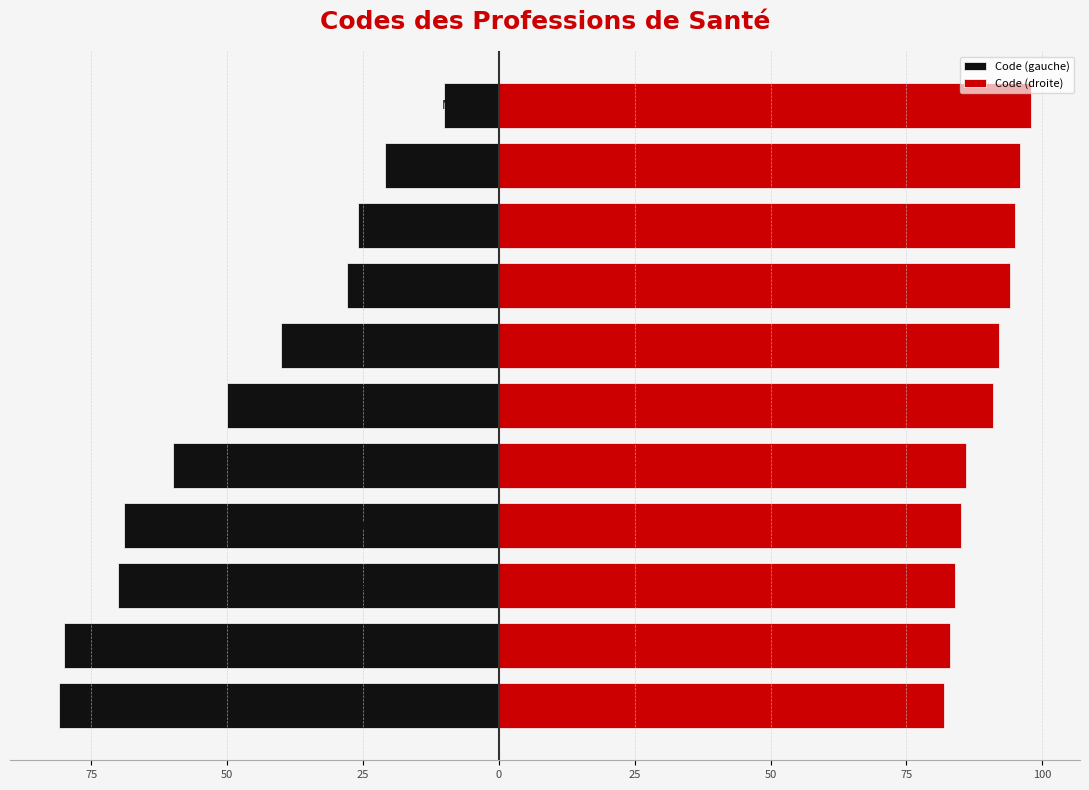

What is the sum of all Code (gauche) values?

-535